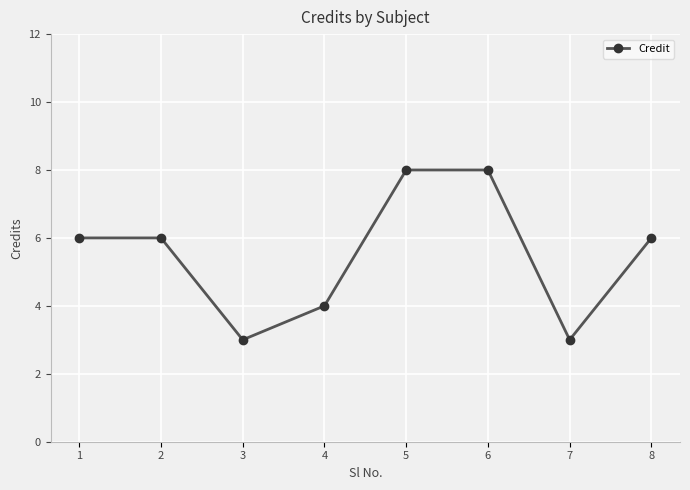

What is the ratio of the value at 8 to the value at 2?

1.0